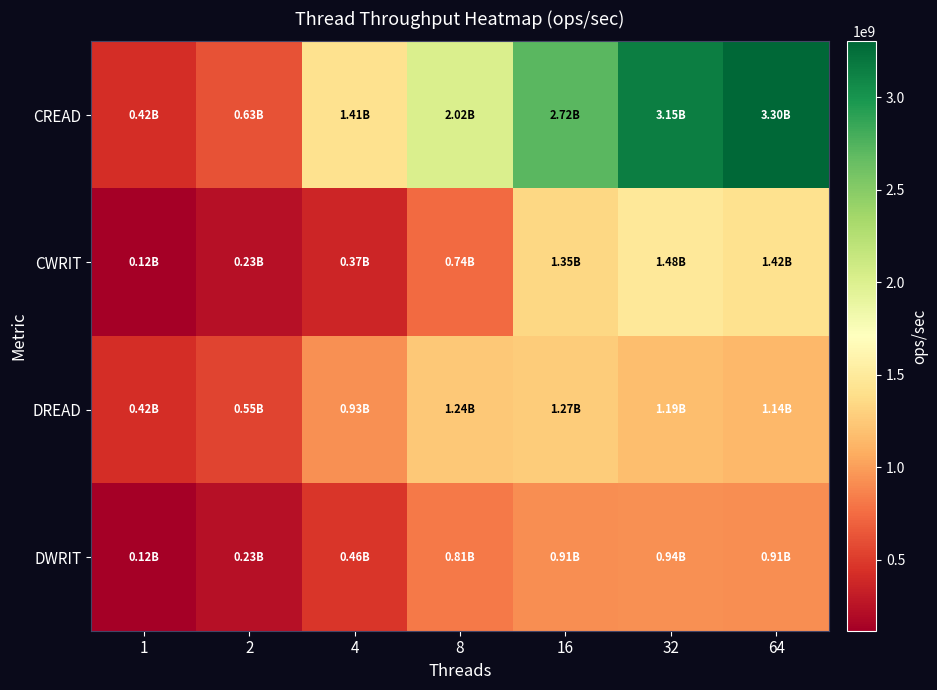

Count the number of data series in this chart.

4